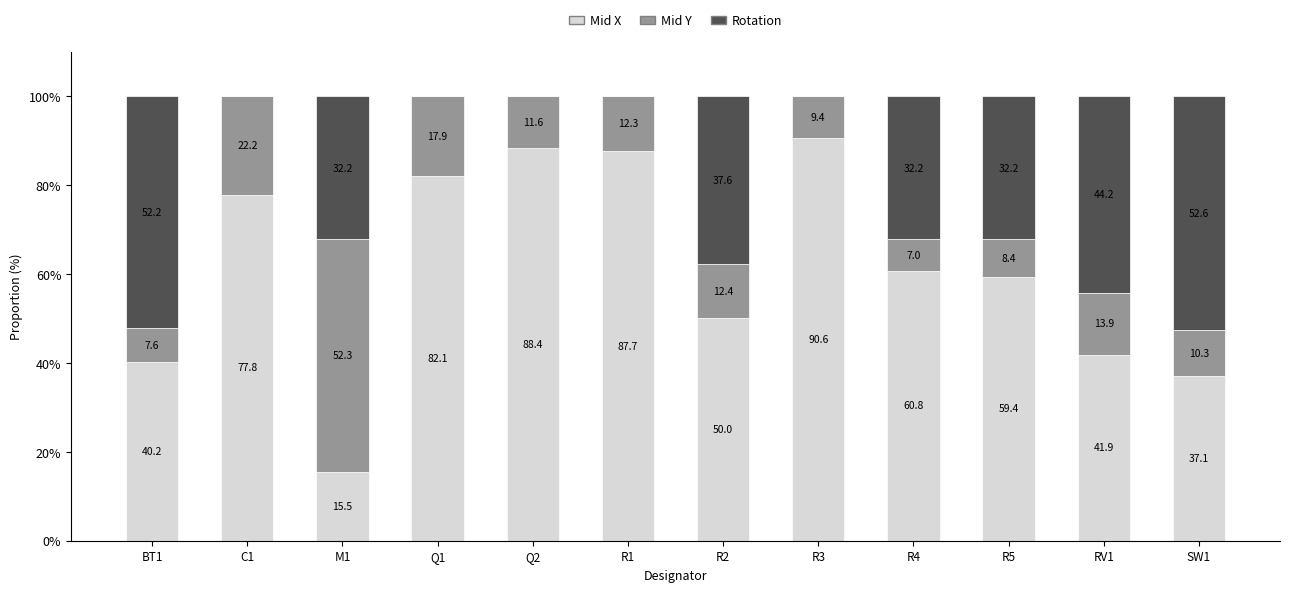

What is the sum of the Mid X values at R2 and R1?

137.7